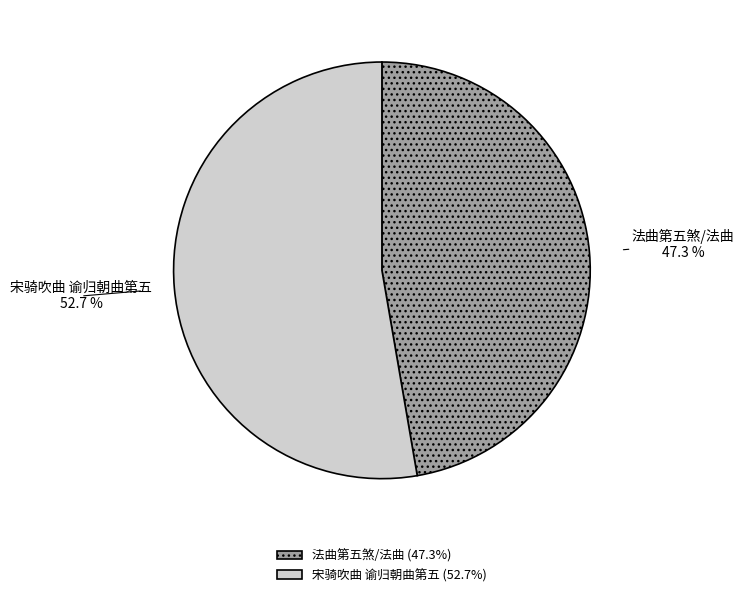

To the nearest percent, what is the combined percentage of 宋骑吹曲 谕归朝曲第五 and 法曲第五煞/法曲?

100%